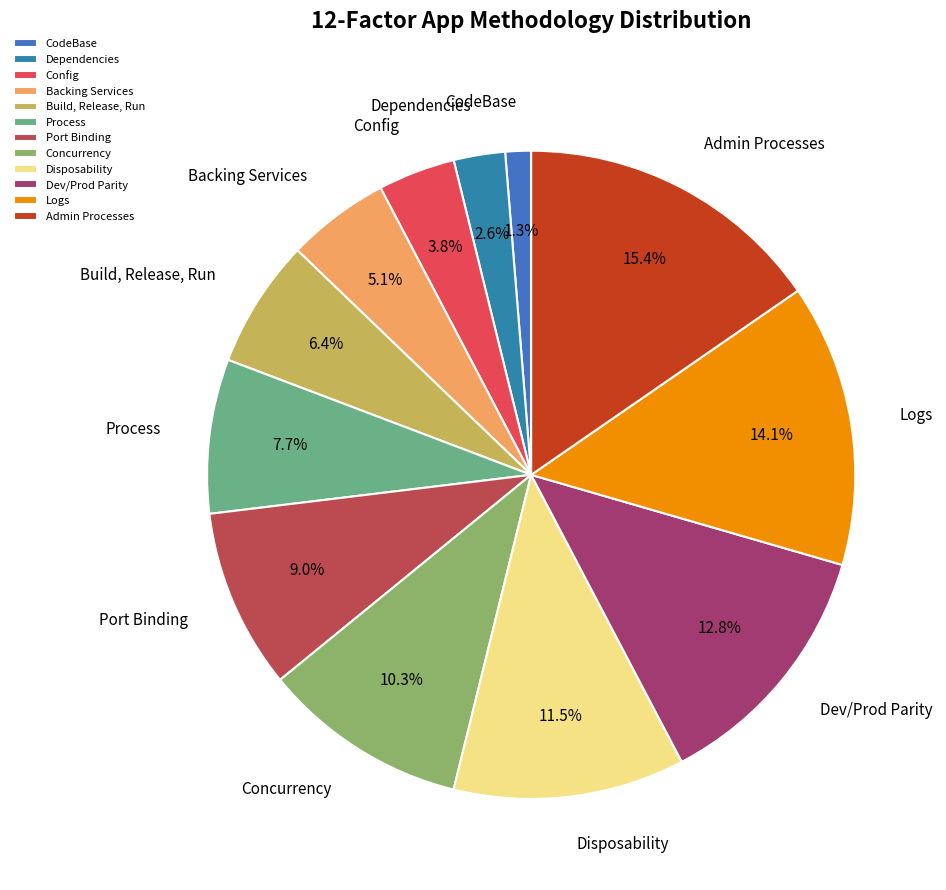

To the nearest percent, what is the difference between the largest and smallest slice percentages?

14%